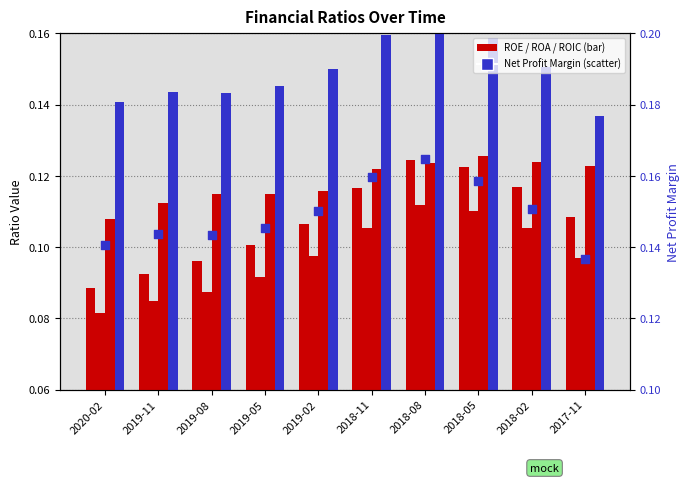

What is the total value across all series at 2019-02?

0.5